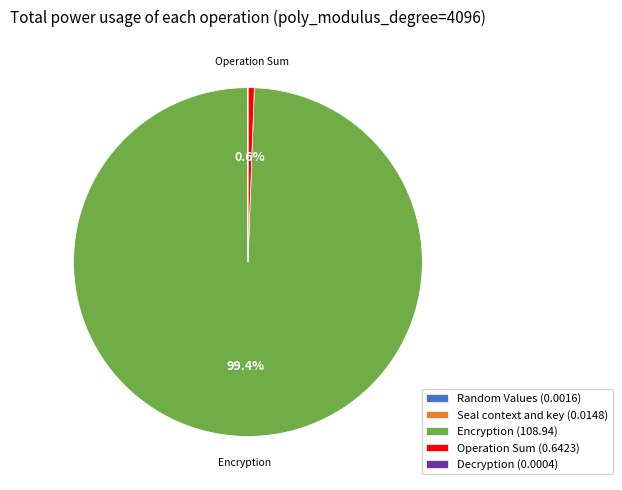

What is the largest slice in the pie chart?

Encryption